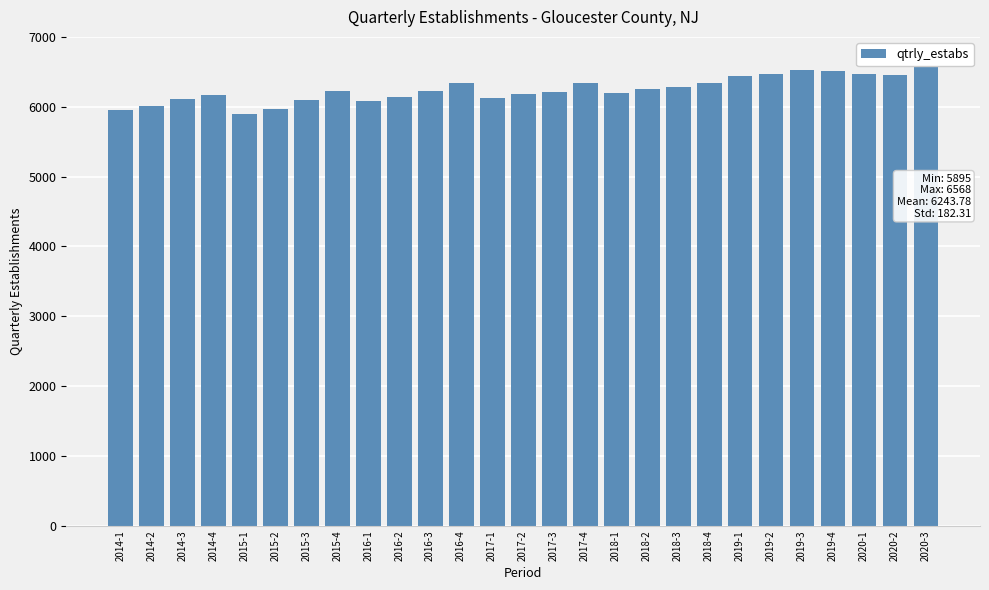

What is the change in value from 2017-2 to 2020-1?

+277